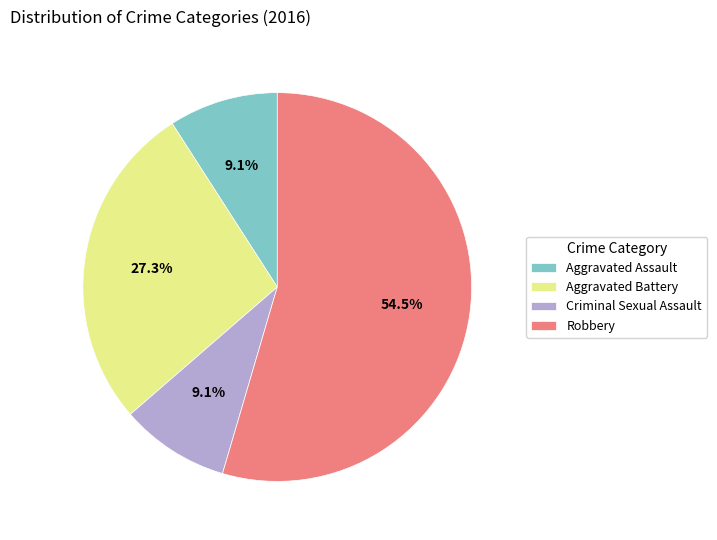

How much of the chart is everything except Criminal Sexual Assault?

90.9%